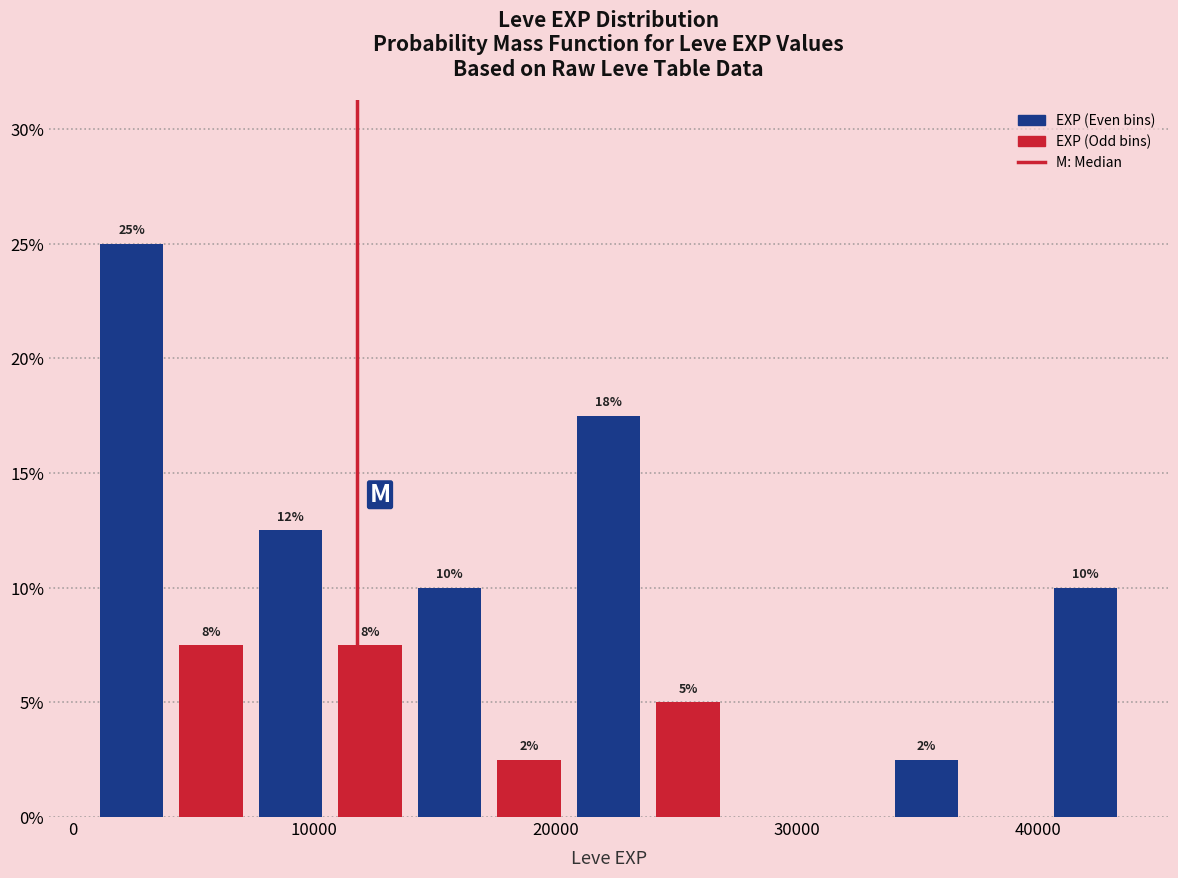

Around what value on the x-axis is the tallest bar? Give the approximate position of its centre, as read against the axis.

2000